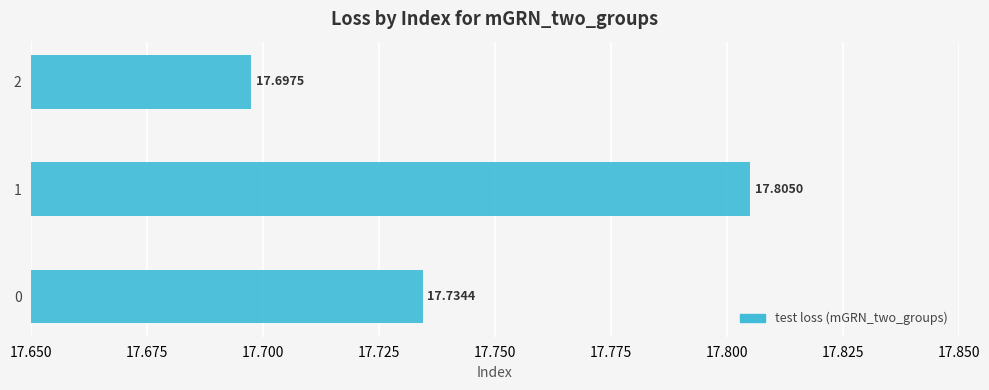

What is the ratio of the value at 2 to the value at 1?

1.0